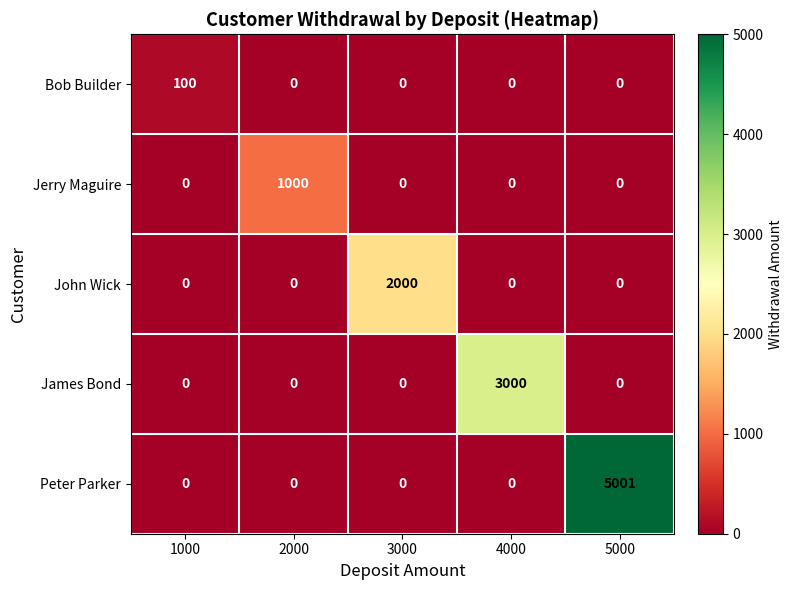

Between 2000 and 5000, which series saw the biggest shift?

Peter Parker